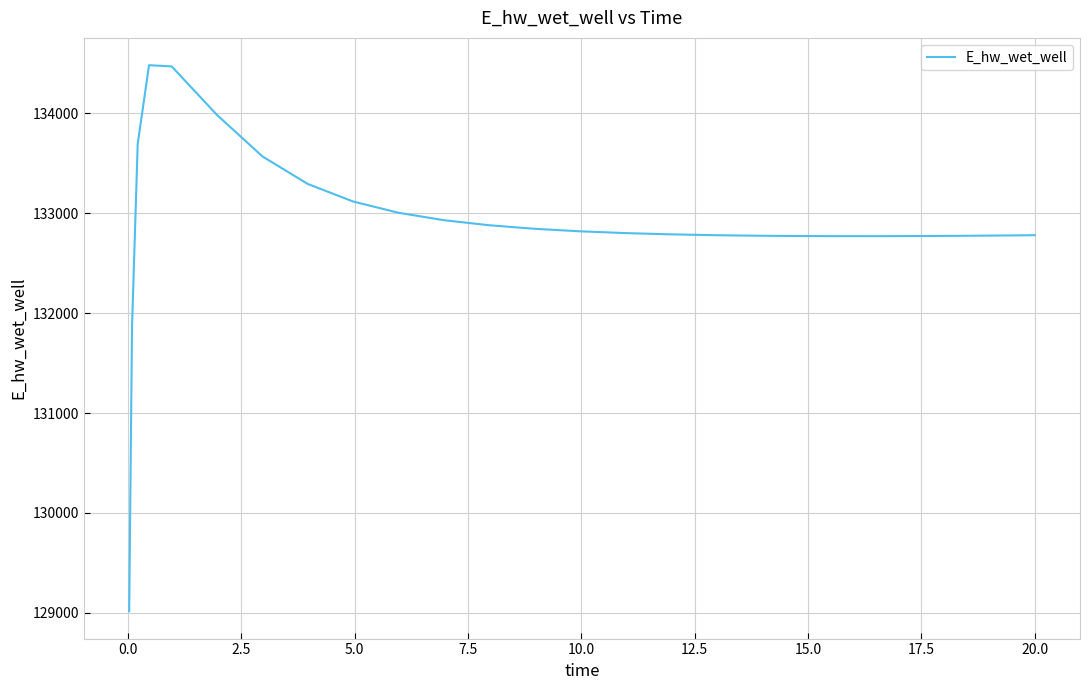

What is the difference between the maximum and minimum values?

5466.2